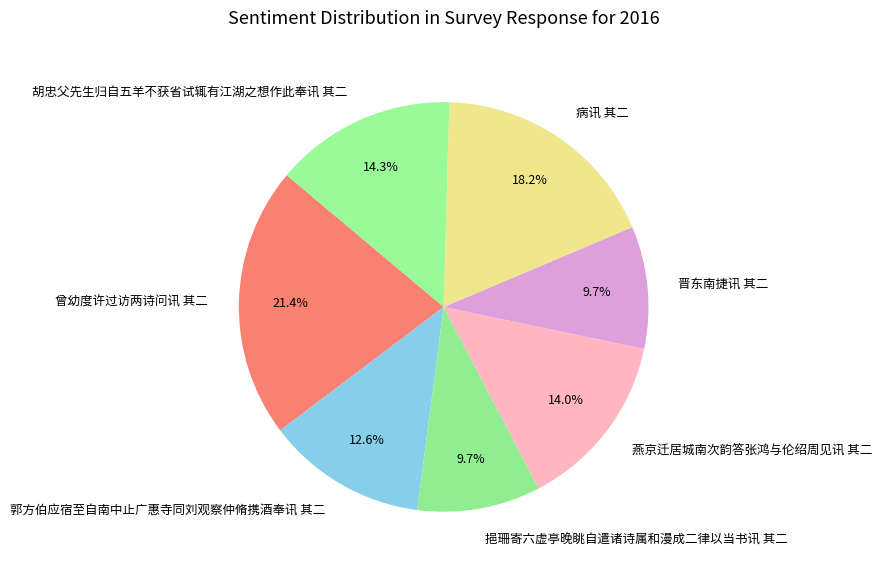

What is the ratio of the value at 胡忠父先生归自五羊不获省试辄有江湖之想作此奉讯 其二 to the value at 病讯 其二?

0.8